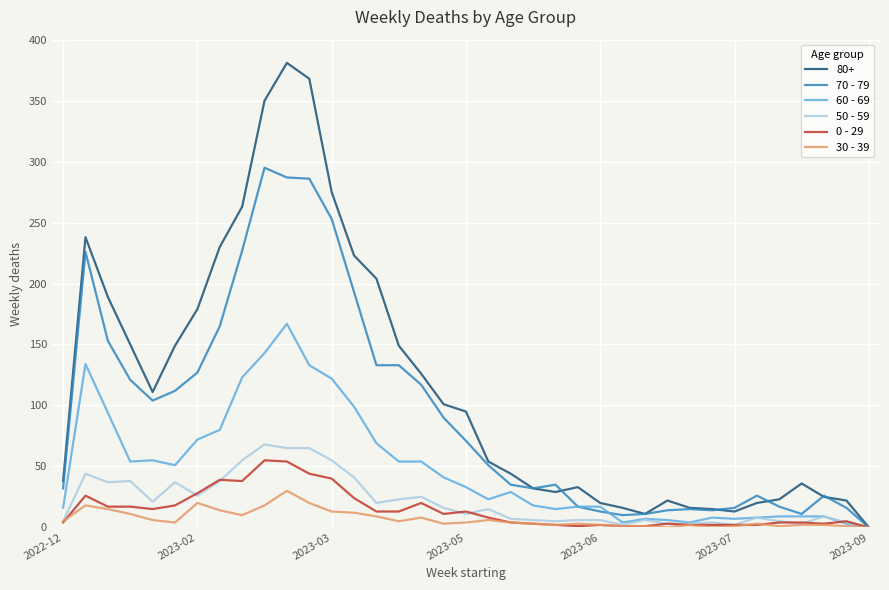

Which series has the largest total across all categories?

80+